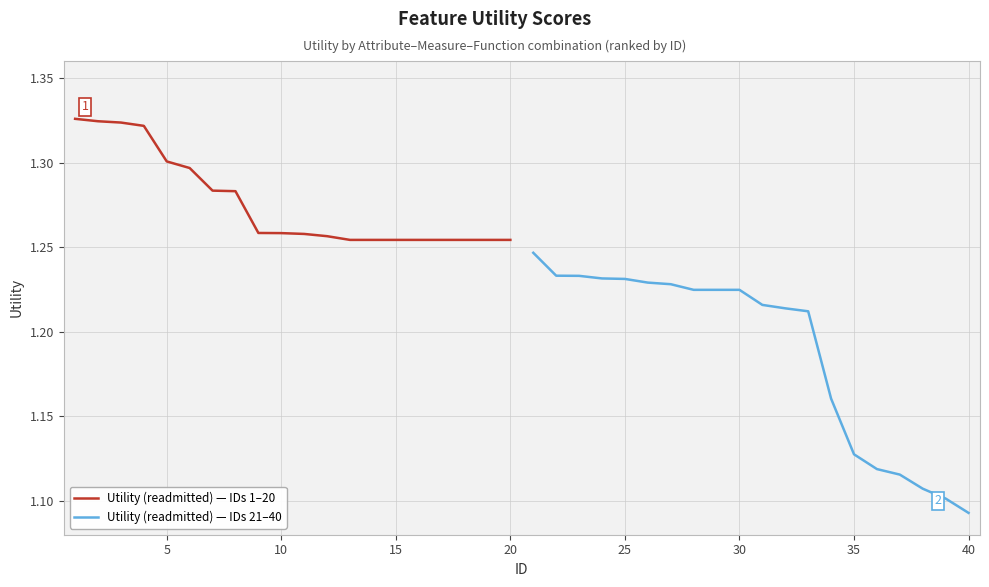

Count the Utility (readmitted) — IDs 21–40 values in the range 1 to 2.

20